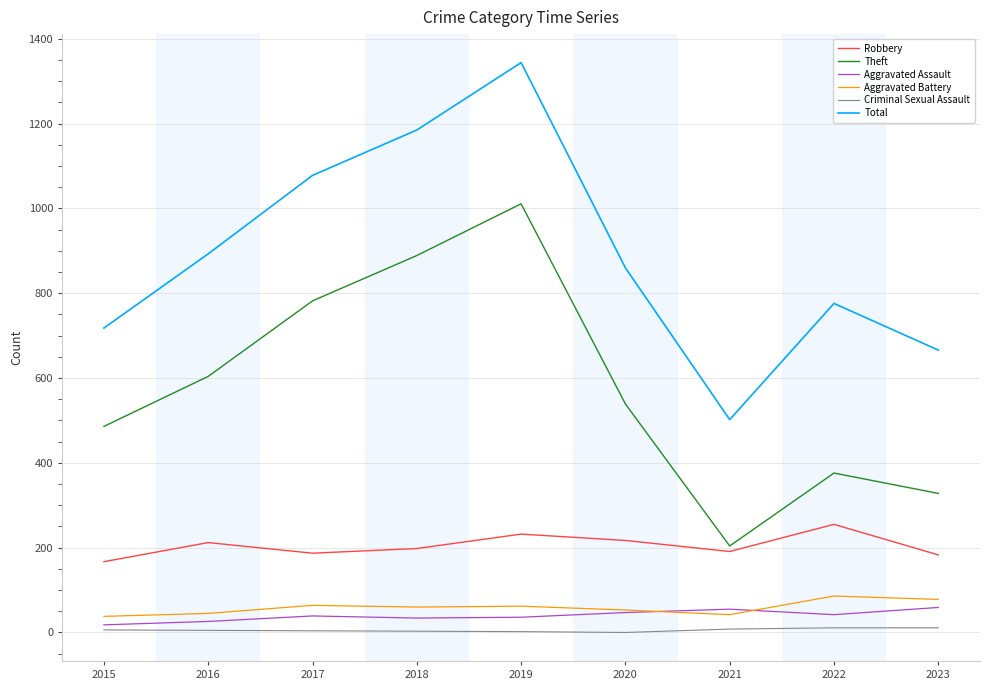

At which category does Total reach its first local valley?

2021